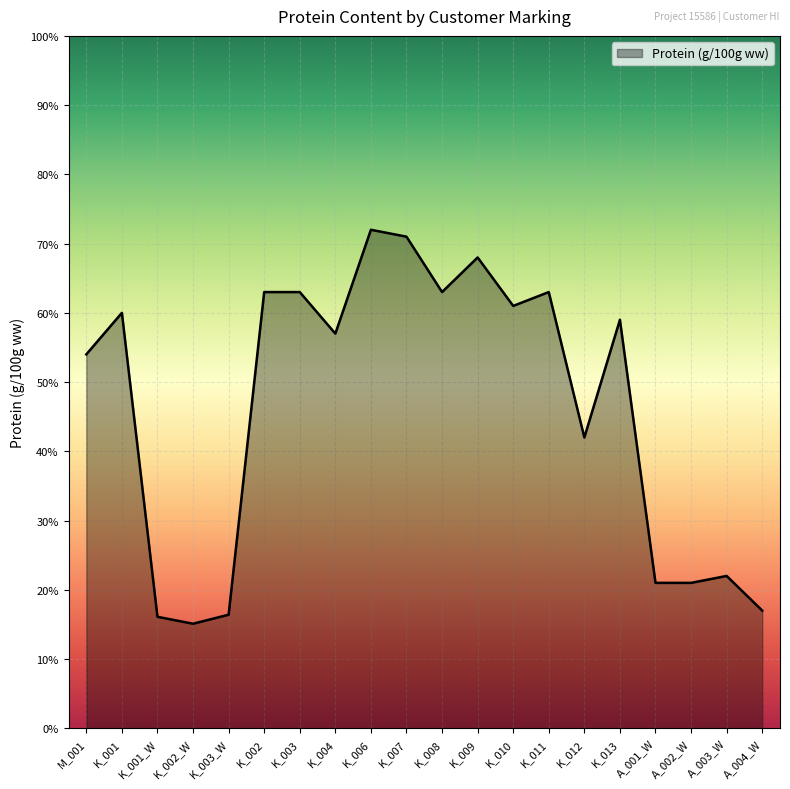

Does the chart have visible grid lines?

Yes